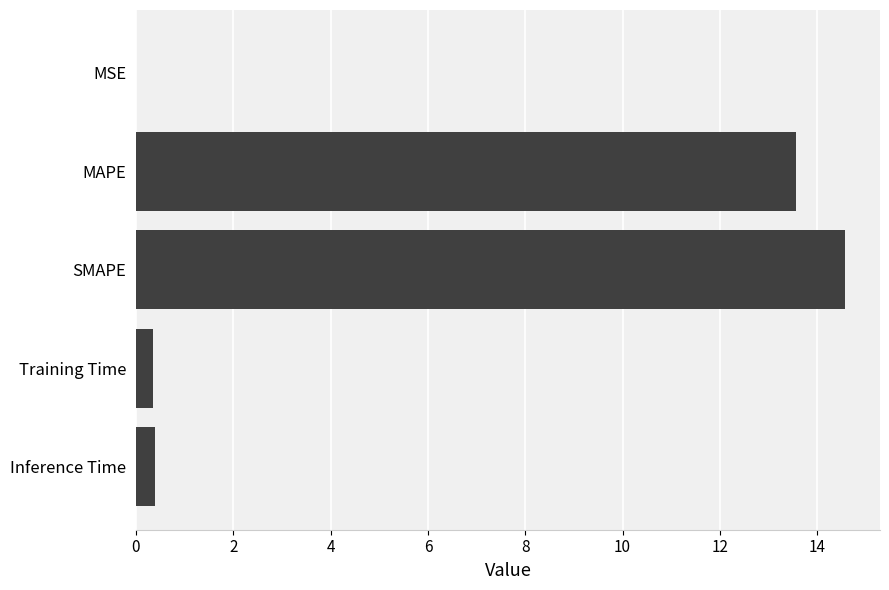

The value at Inference Time is 0.4. True or false?

True